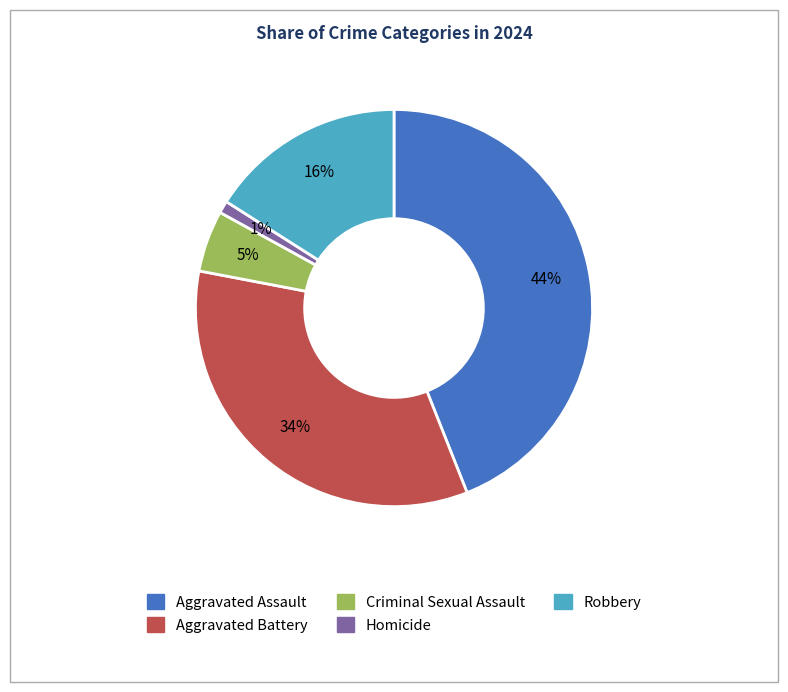

Count the number of slices in the pie.

5